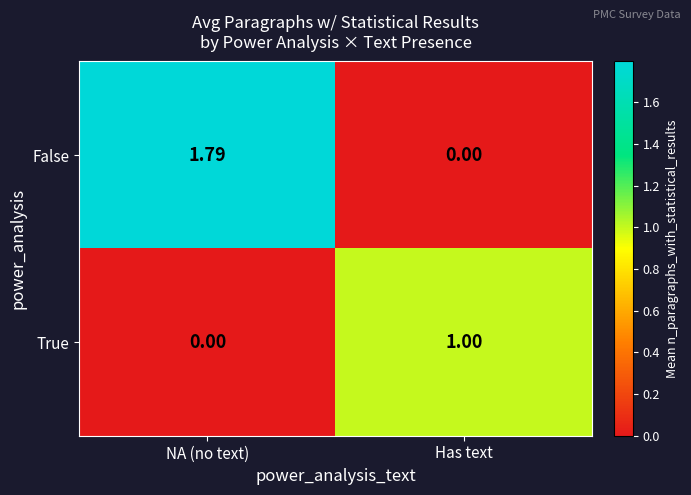

Where is False nearest to the value 0?

Has text